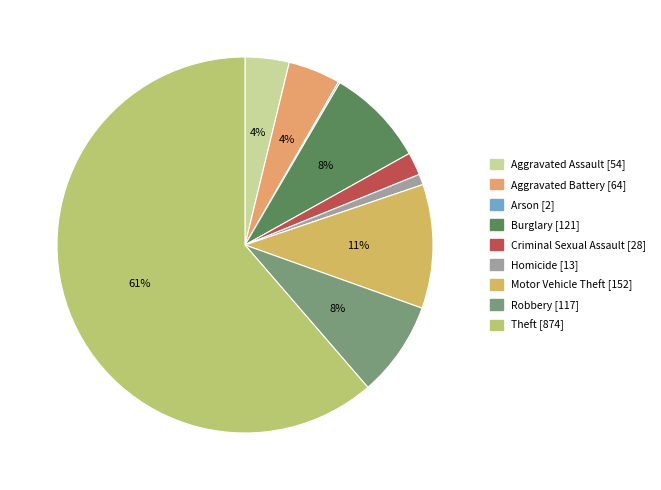

What is the majority slice?

Theft